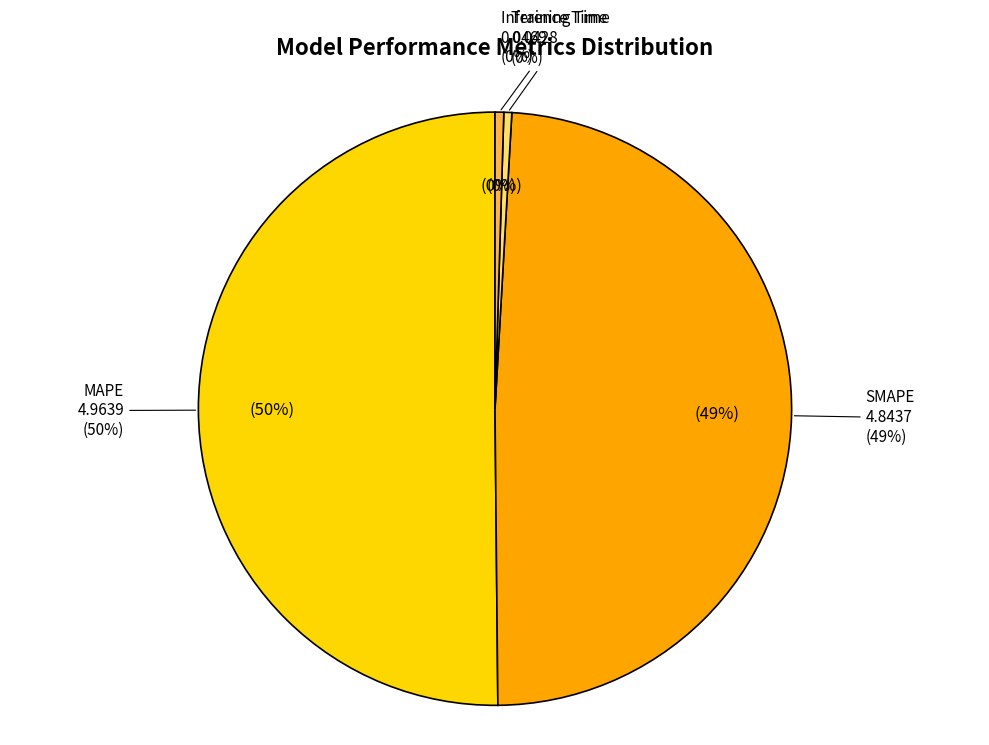

Count the number of slices in the pie.

4